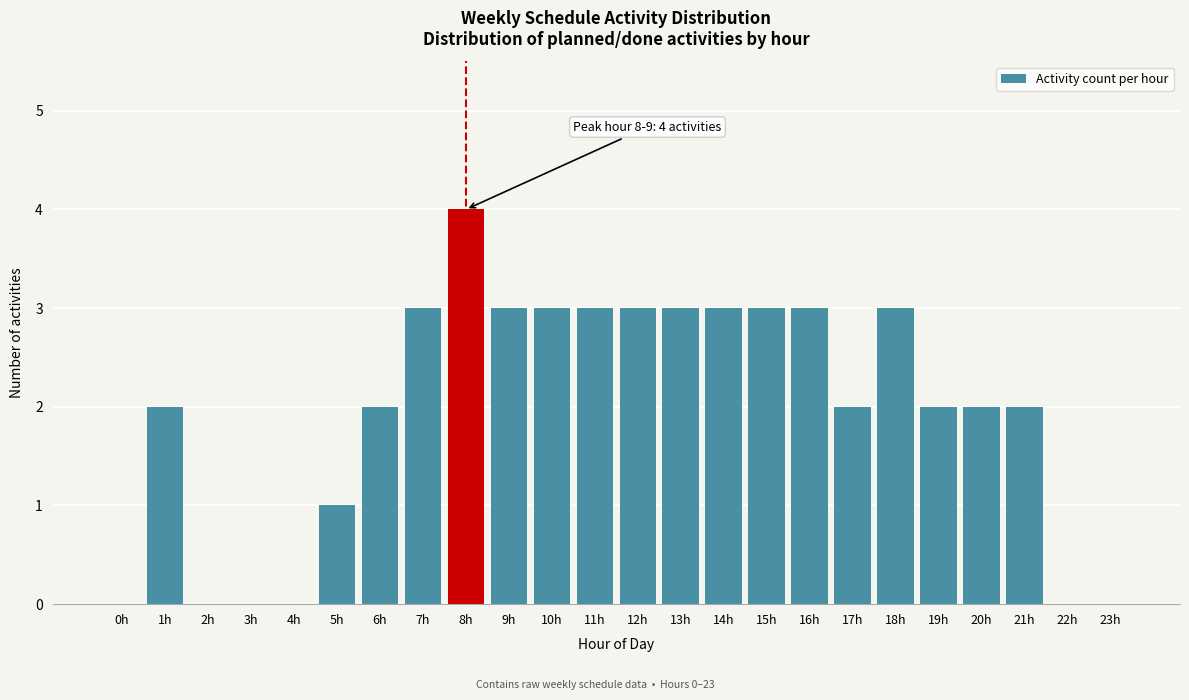

Reading right to left, transcribe all the data shown in this chart.

23h=0	22h=0	21h=2	20h=2	19h=2	18h=3	17h=2	16h=3	15h=3	14h=3	13h=3	12h=3	11h=3	10h=3	9h=3	8h=4	7h=3	6h=2	5h=1	4h=0	3h=0	2h=0	1h=2	0h=0